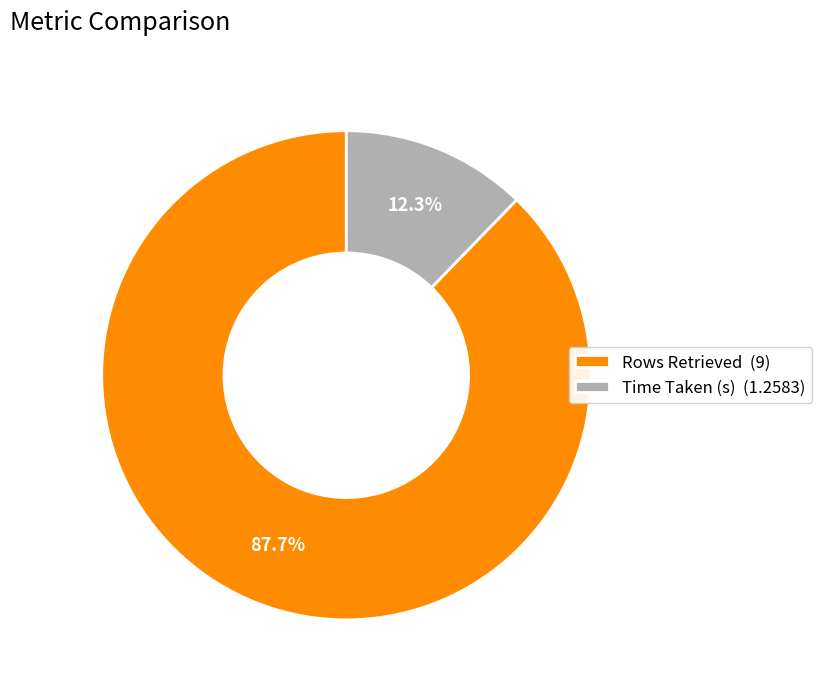

Which has a higher value, Rows Retrieved (9) or Time Taken (s) (1.2583)?

Rows Retrieved (9)